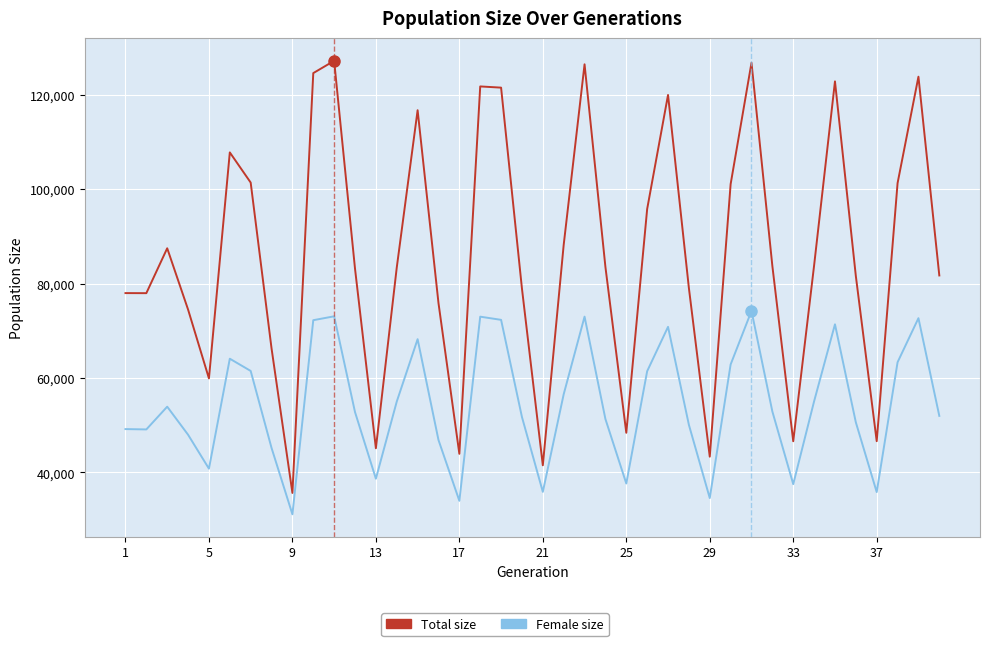

What is the greatest value displayed?

127204